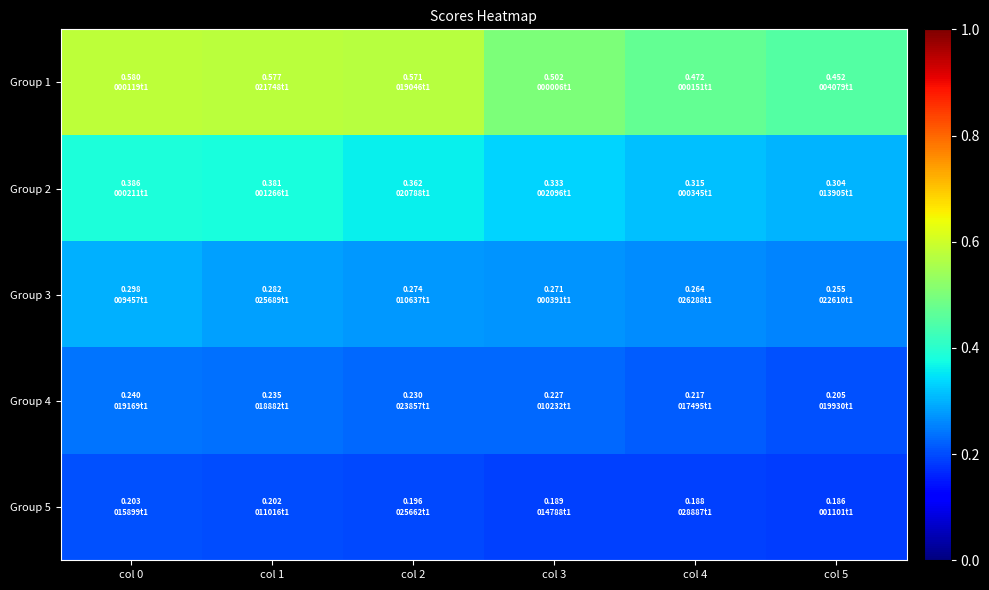

Which has a higher value, col 5 or col 3?

col 3